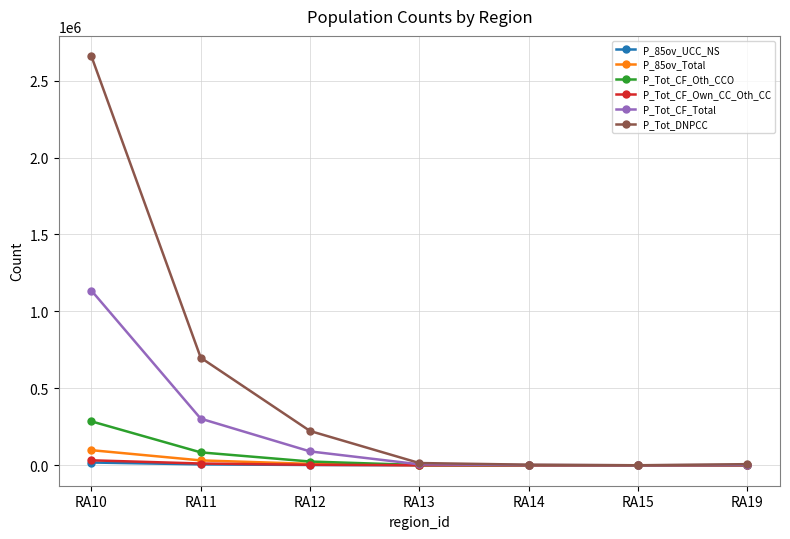

Is the value of P_Tot_CF_Own_CC_Oth_CC at RA14 greater than the value of P_Tot_DNPCC at RA10?

No